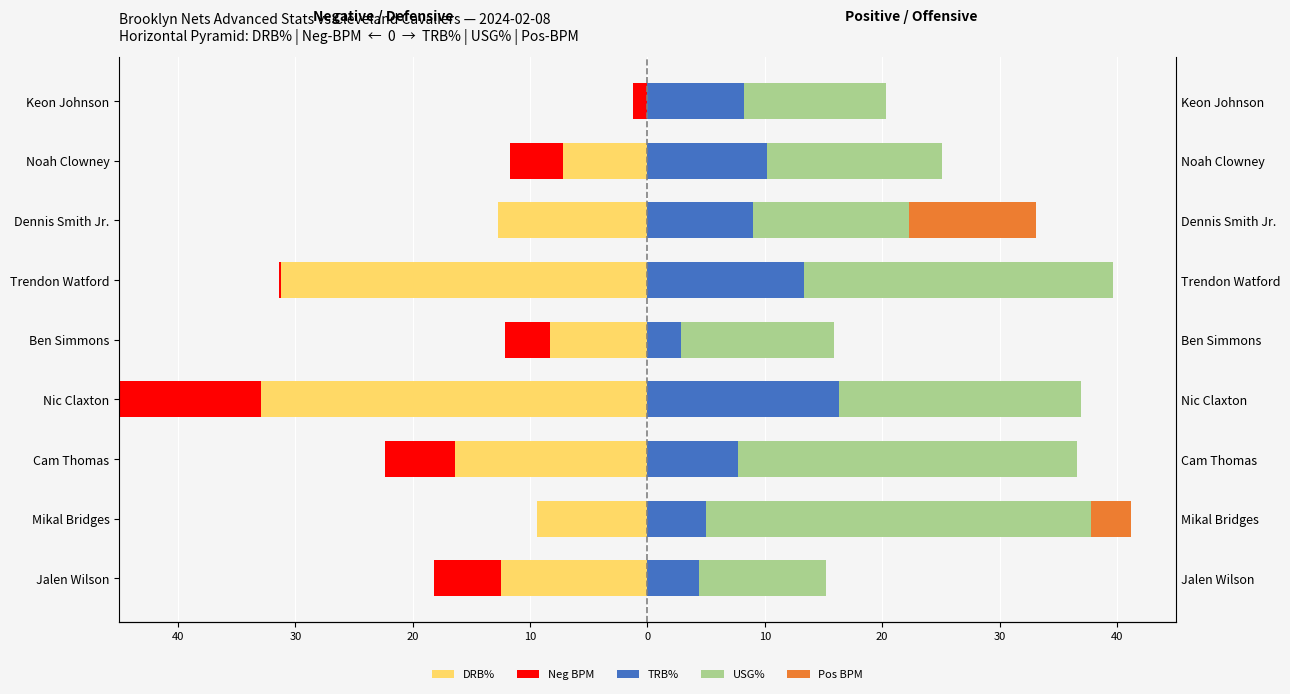

Is it true that Neg BPM equals 0.0 at Dennis Smith Jr.?

True